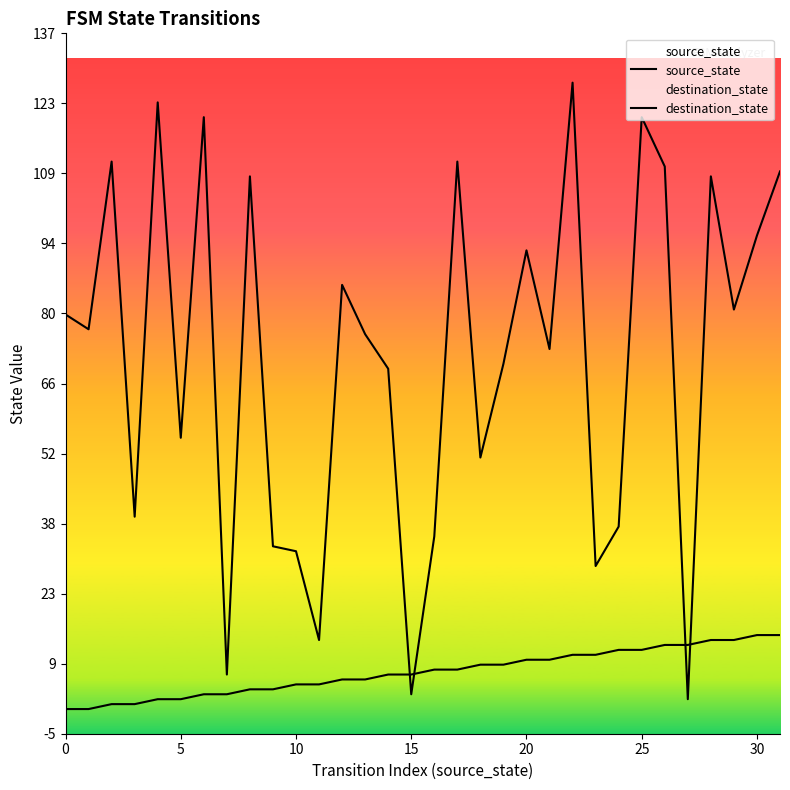

Where is source_state nearest to the value 7?

14